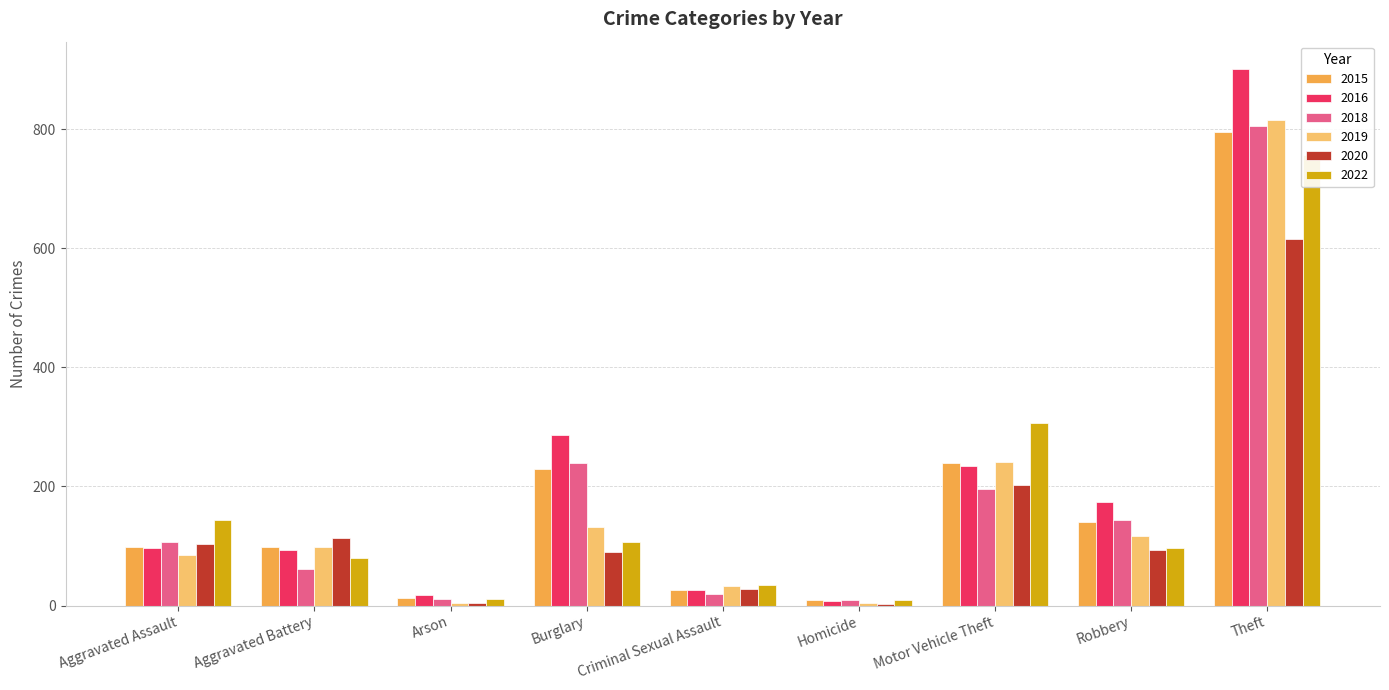

Is it true that 2015 equals 37 at Criminal Sexual Assault?

False